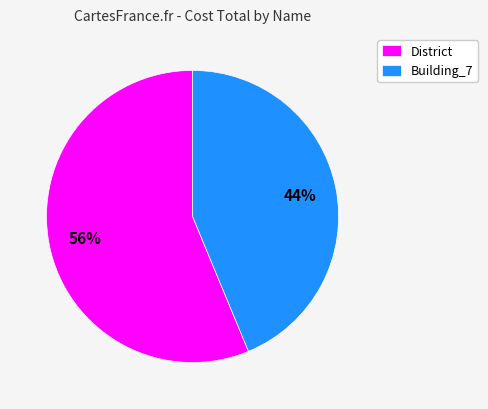

Do Building_7 and District together represent more than half of the pie?

Yes